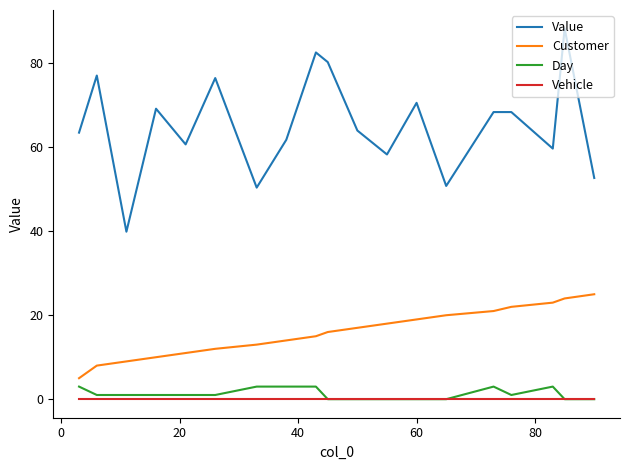

Which series has the largest total across all categories?

Value